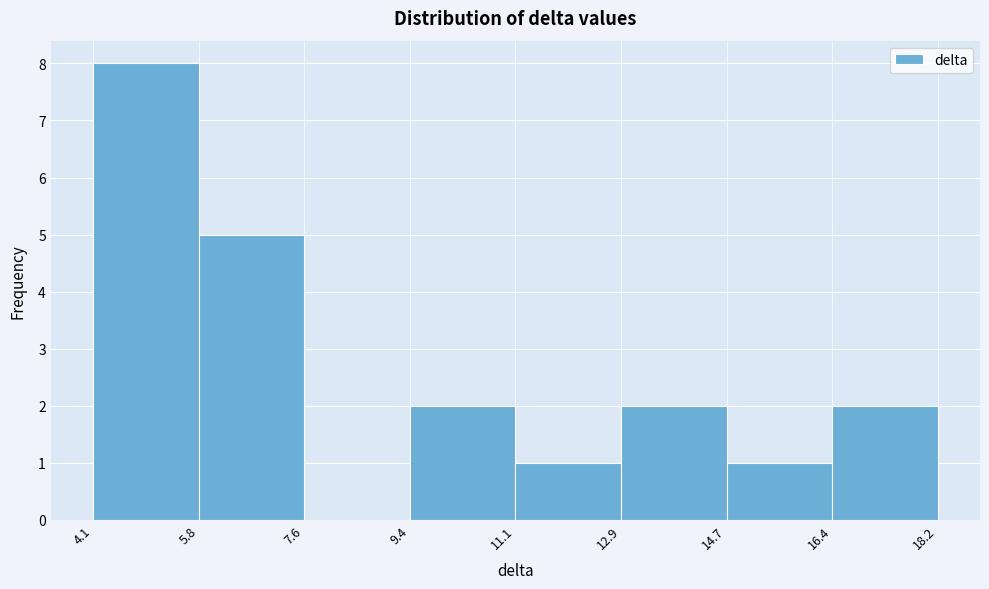

How tall is the bar that spans 16.4 to 18.2 on the x-axis? The values are not printed on the chart, so give them approximately, as read against the axis.

2